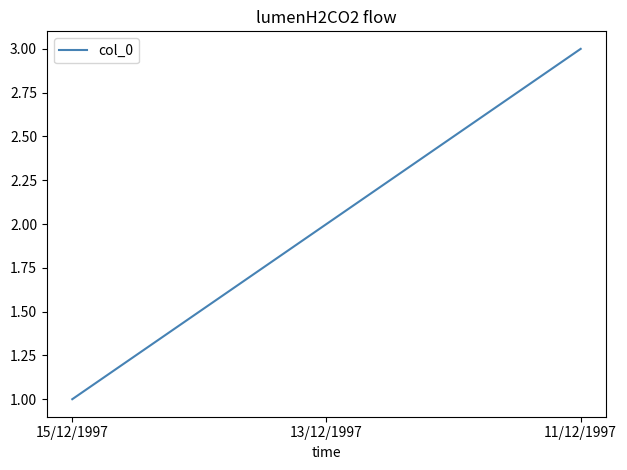

How many series are shown in this chart?

1